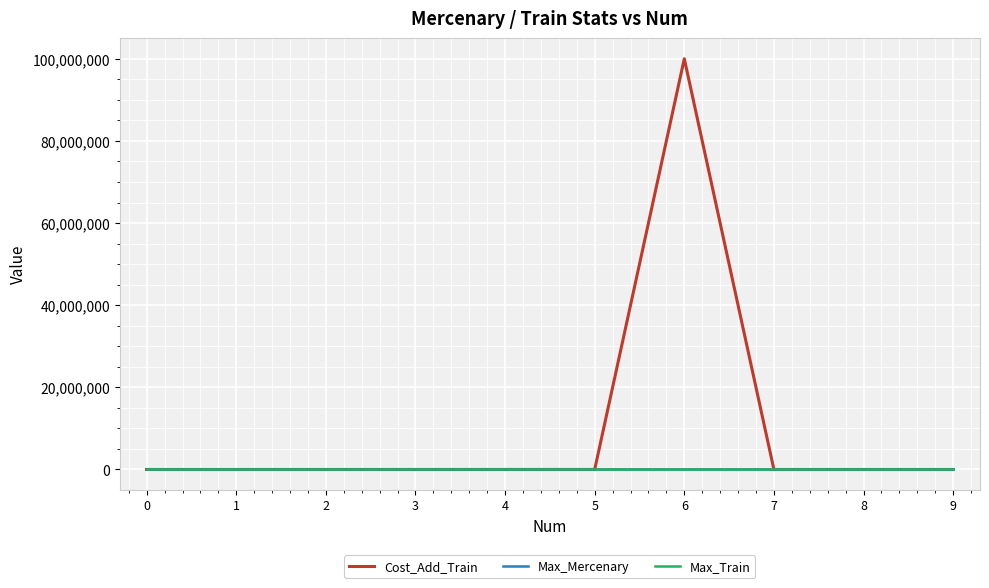

What are all the series names shown in the legend?

Cost_Add_Train, Max_Mercenary, Max_Train